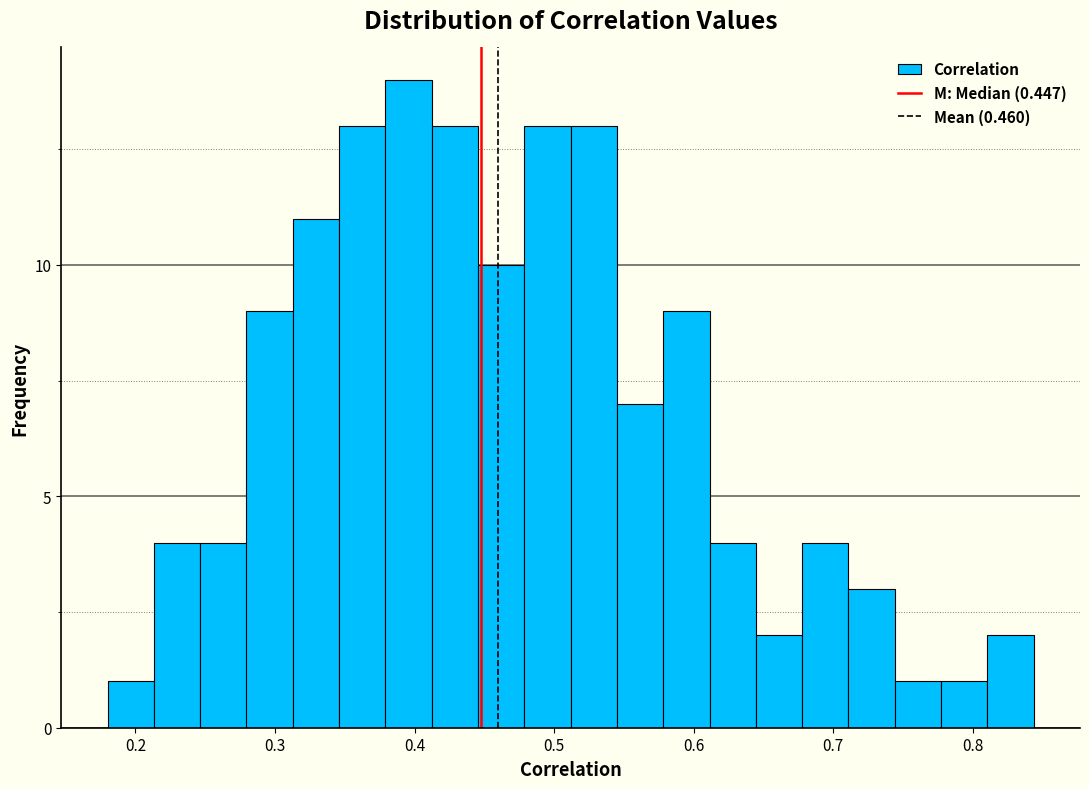

Read against the x-axis, roughly where is the centre of the tallest bar?

0.40